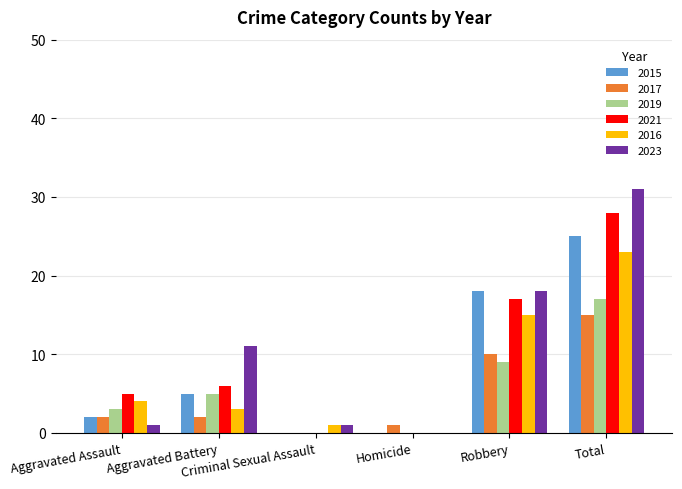

Are the bars horizontal?

No